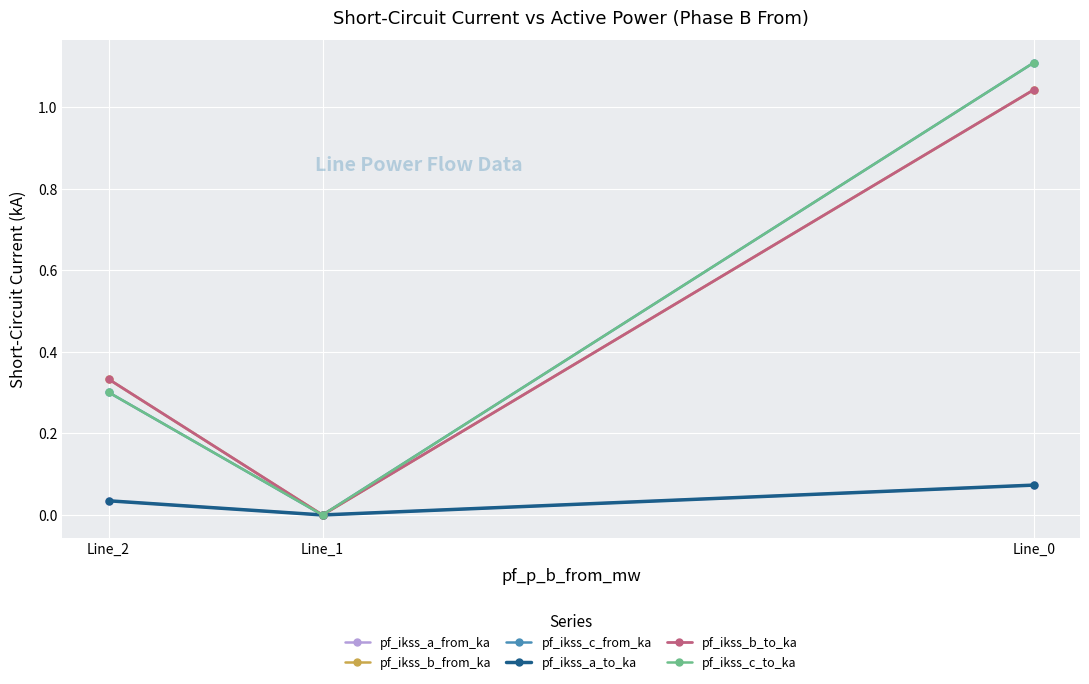

At how many categories does at least one series exceed 0?

2